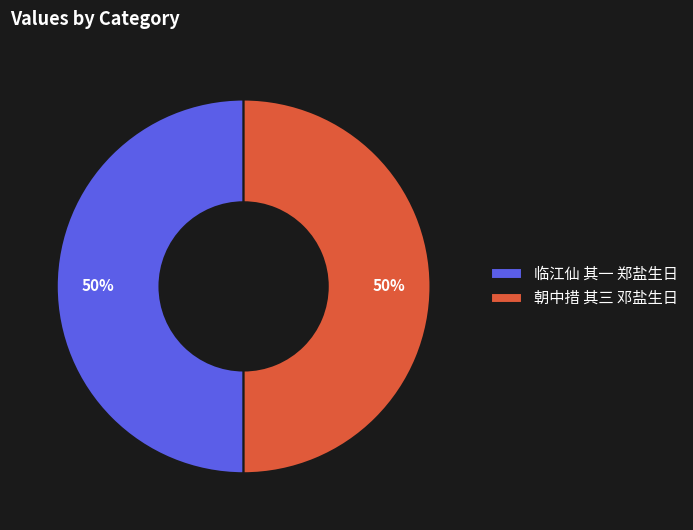

To the nearest percent, what is the average slice percentage?

50%